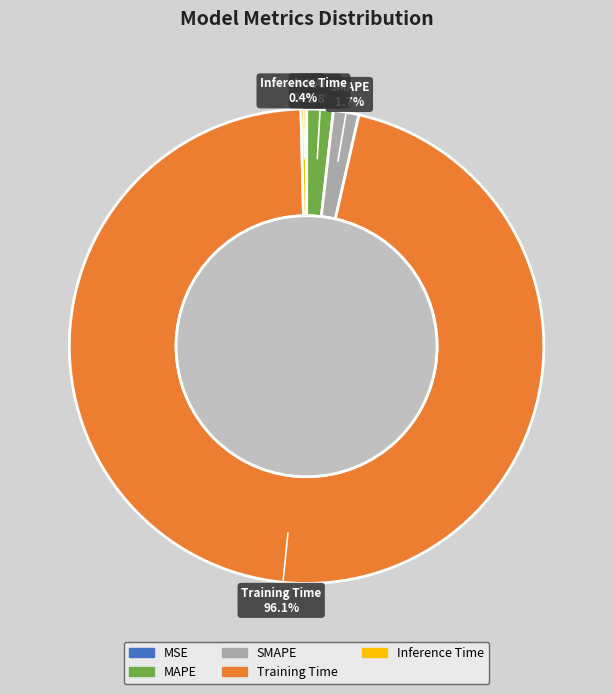

Does SMAPE represent more than half of the total?

No